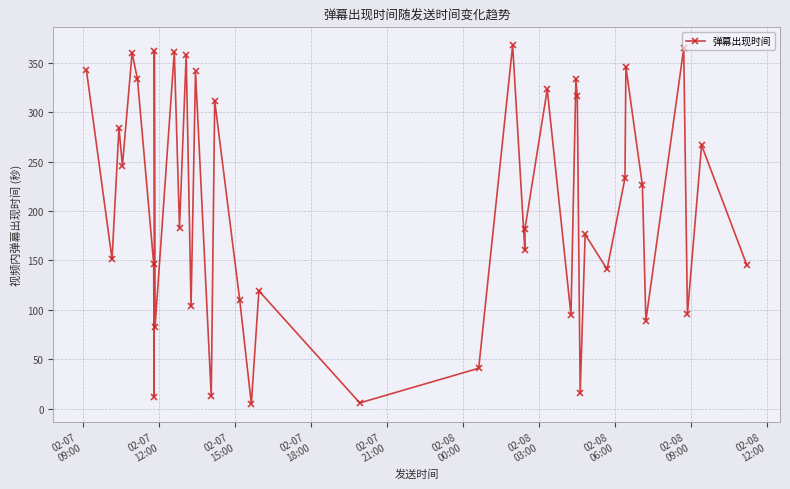

What is the difference between the maximum and minimum values?

363.2